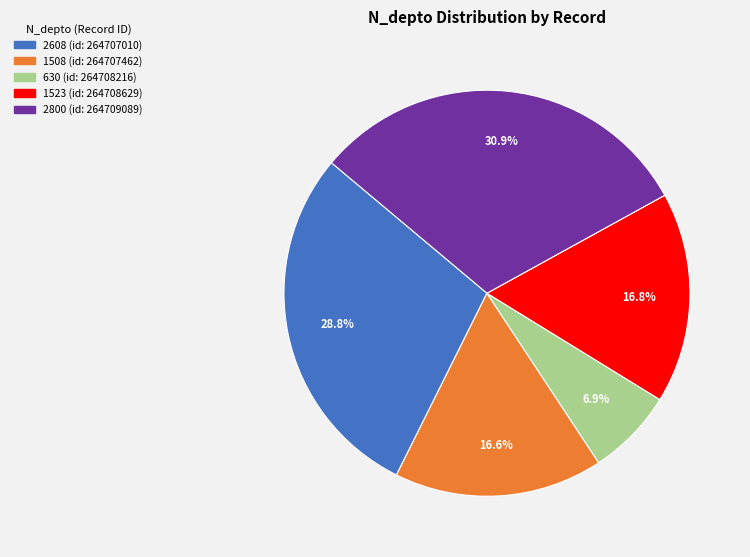

Does any single category account for the majority?

No